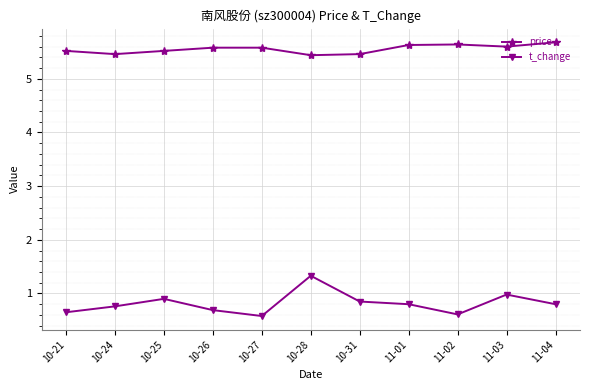

What is the sum of all price values?

61.1